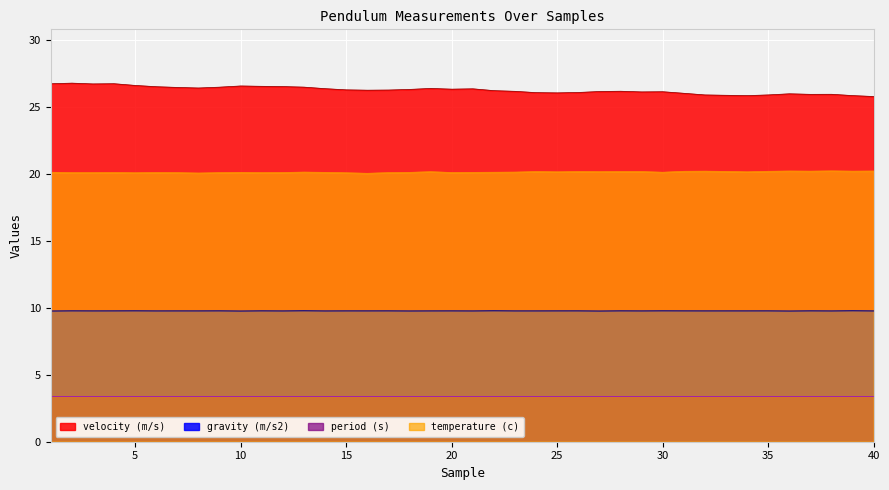

At which label does temperature (c) reach its minimum?

16